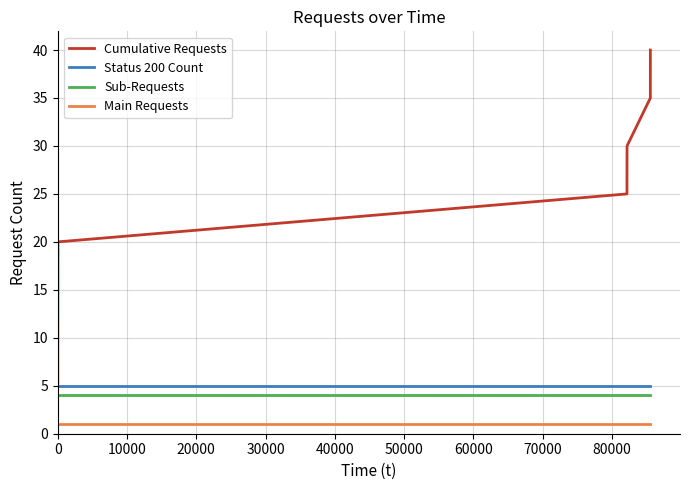

Reading left to right, extract all data points from this chart.

Cumulative Requests: 5	10	15	20	25	30	35	40
Status 200 Count: 5	5	5	5	5	5	5	5
Sub-Requests: 4	4	4	4	4	4	4	4
Main Requests: 1	1	1	1	1	1	1	1